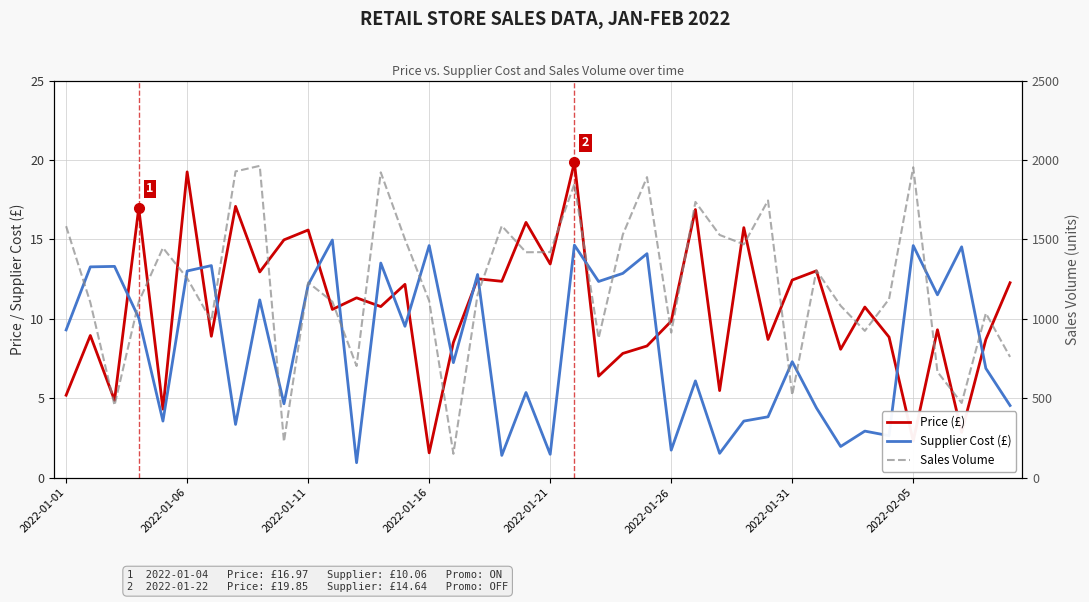

Reading left to right, what are all the values shown in this chart?

Price (£): 5.2	8.9	4.9	17.0	4.3	19.2	8.9	17.1	12.9	15.0	15.6	10.6	11.3	10.8	12.2	1.6	8.5	12.5	12.4	16.1	13.4	19.9	6.4	7.8	8.3	9.8	16.9	5.5	15.7	8.7	12.4	13.0	8.1	10.7	8.8	2.3	9.3	2.9	8.7	12.3
Supplier Cost (£): 9.3	13.3	13.3	10.1	3.6	13.0	13.3	3.4	11.2	4.7	12.1	15.0	0.9	13.5	9.5	14.6	7.2	12.8	1.4	5.4	1.5	14.6	12.3	12.9	14.1	1.7	6.1	1.5	3.6	3.8	7.3	4.4	2.0	2.9	2.6	14.6	11.5	14.5	6.9	4.5
Sales Volume: 1583.0	1103.0	455.0	1107.0	1447.0	1256.0	987.0	1928.0	1963.0	226.0	1229.0	1108.0	703.0	1922.0	1501.0	1113.0	150.0	1152.0	1585.0	1419.0	1420.0	1849.0	878.0	1530.0	1892.0	913.0	1736.0	1528.0	1469.0	1745.0	519.0	1305.0	1082.0	924.0	1124.0	1954.0	666.0	470.0	1035.0	760.0